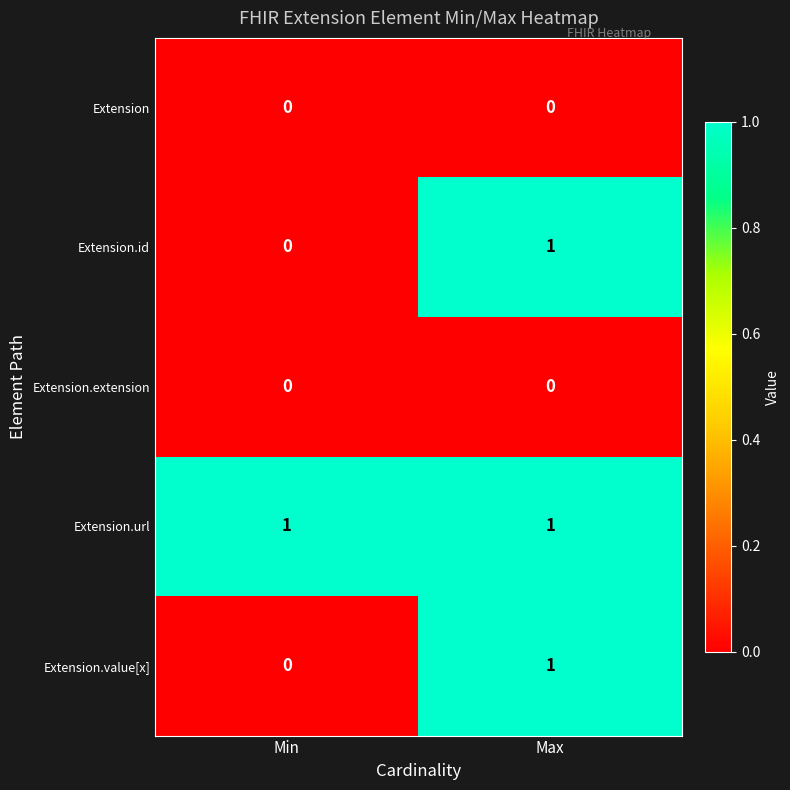

How many series are shown in this chart?

5